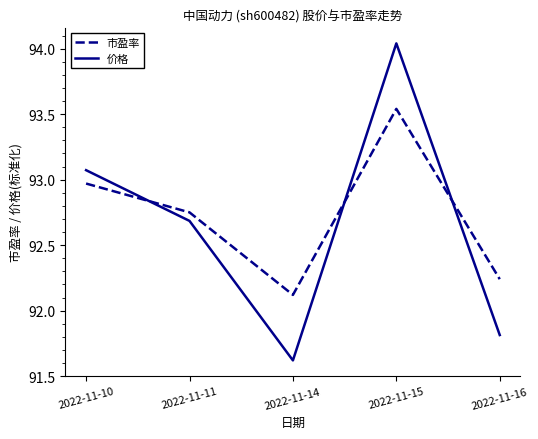

In 价格, how many points are lower than both neighbors (excluding endpoints)?

1